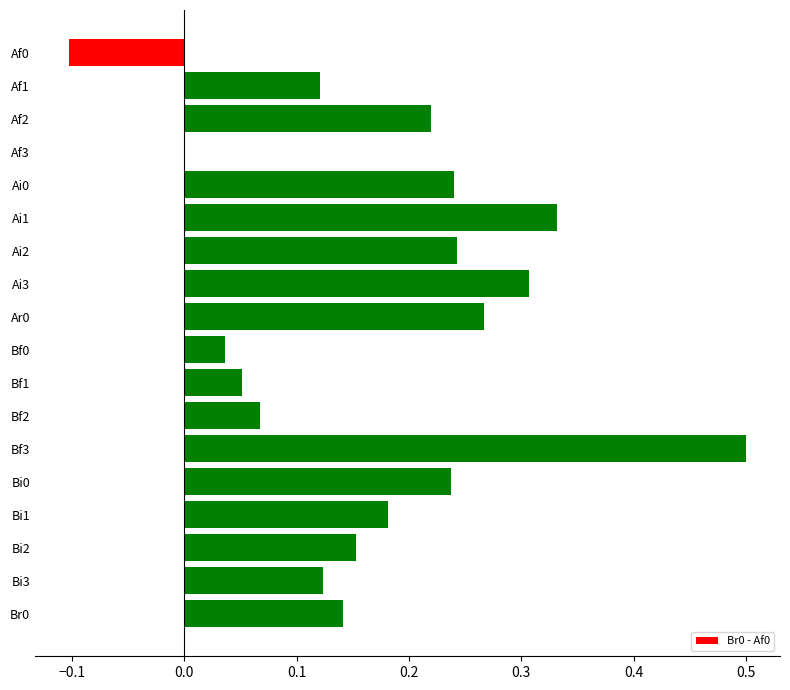

Which category has the highest value across all series?

Bf3